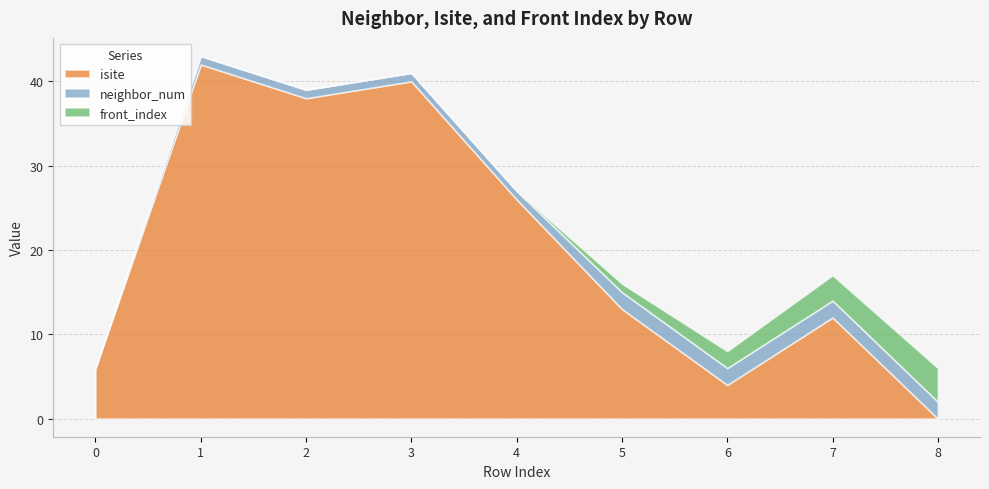

After their last crossing, which series has the higher values: neighbor_num or isite?

neighbor_num